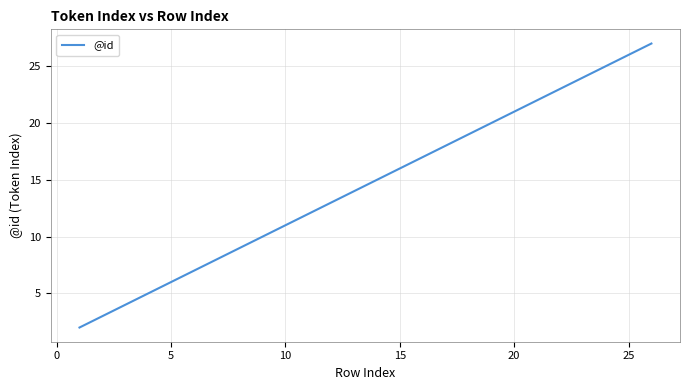

What is the maximum value shown in the chart?

27